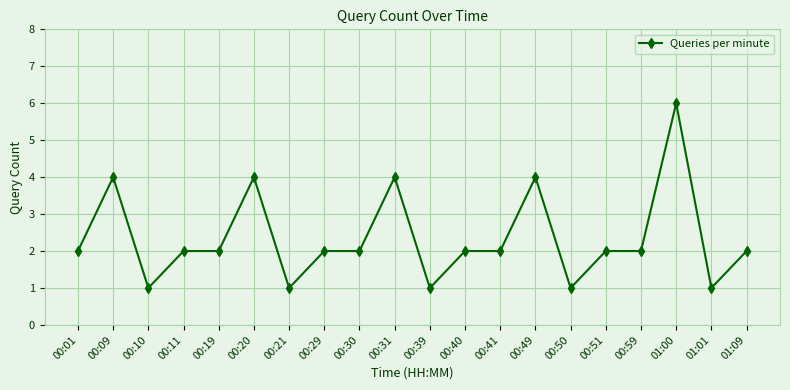

Approximately how many times larger is the value at 00:10 compared to 00:59?

0.5